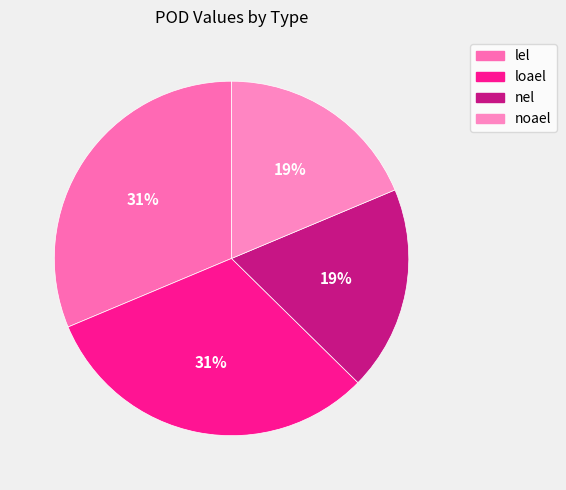

Is there any slice that represents more than half of the pie?

No